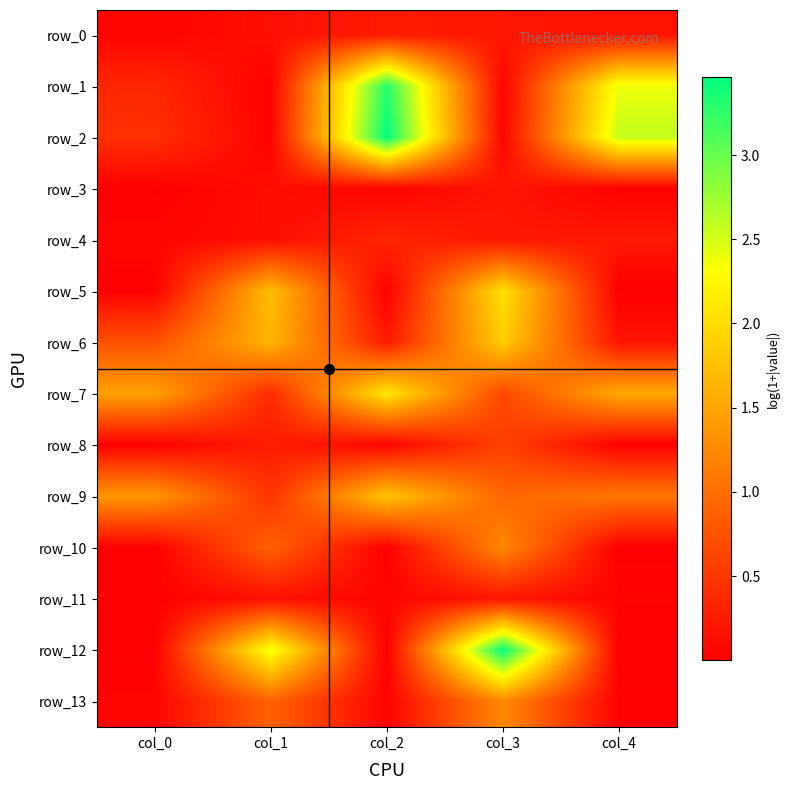

Read the row_7 value at col_0.

1.5